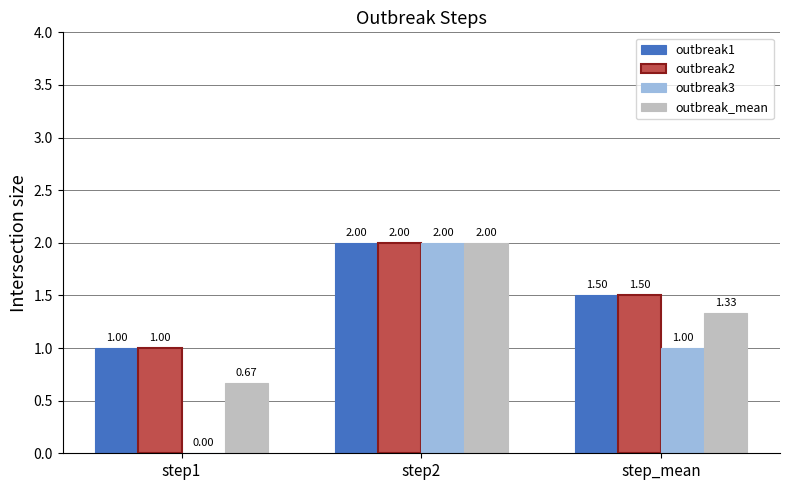

Read the outbreak_mean value at step2.

2.0